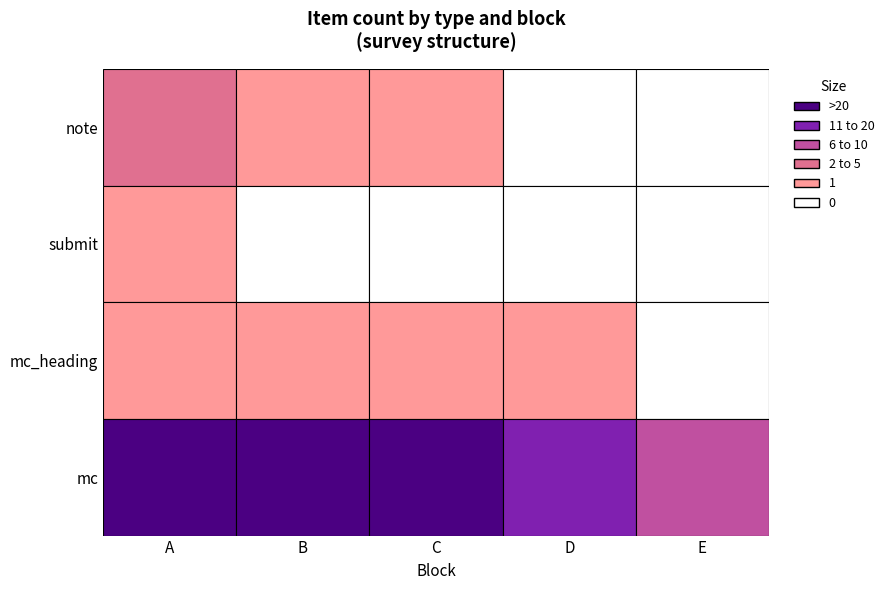

List the labels in order of value, smallest first.

submit, mc_heading, note, mc